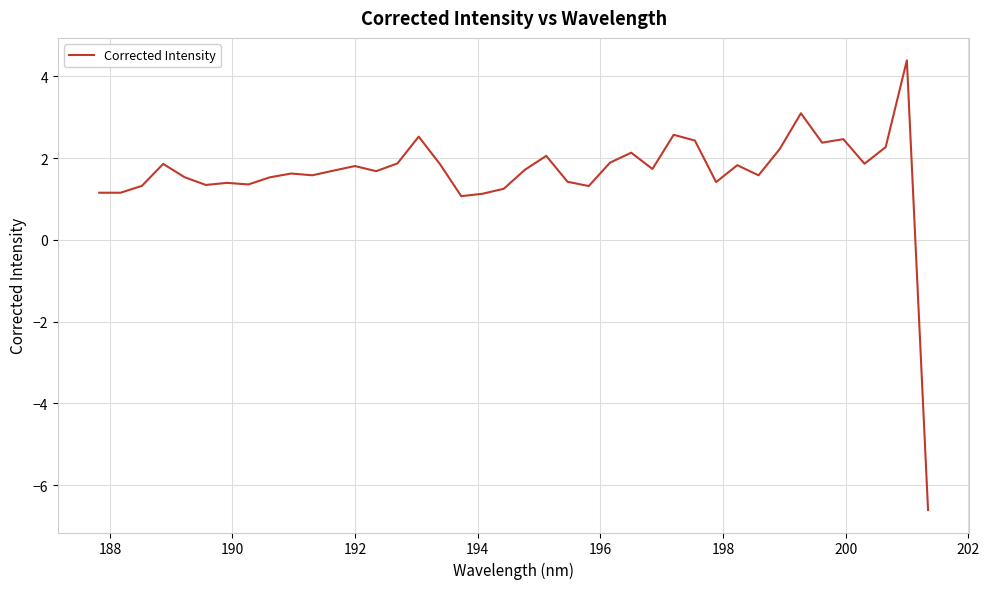

What is the greatest value displayed?

4.4